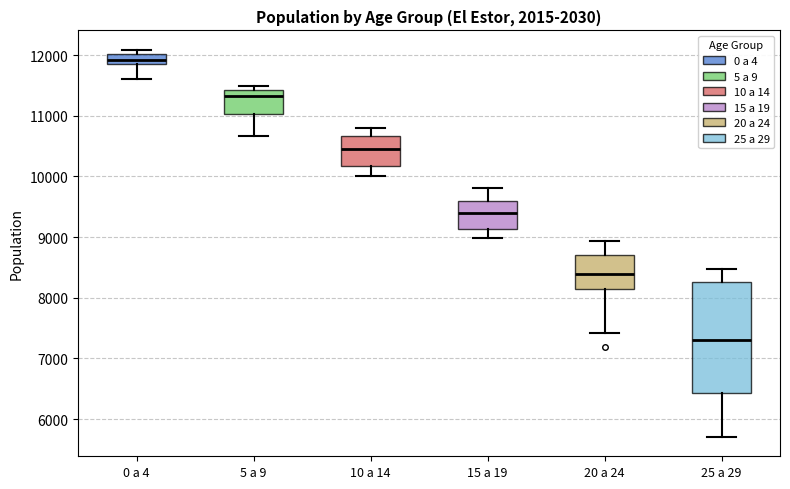

Comparing the boxes themselves (not the whiskers), which one is the tallest?

25 a 29